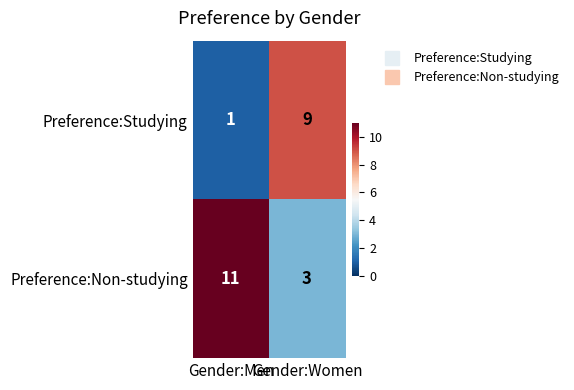

What is the sum of all Preference:Non-studying values?

14